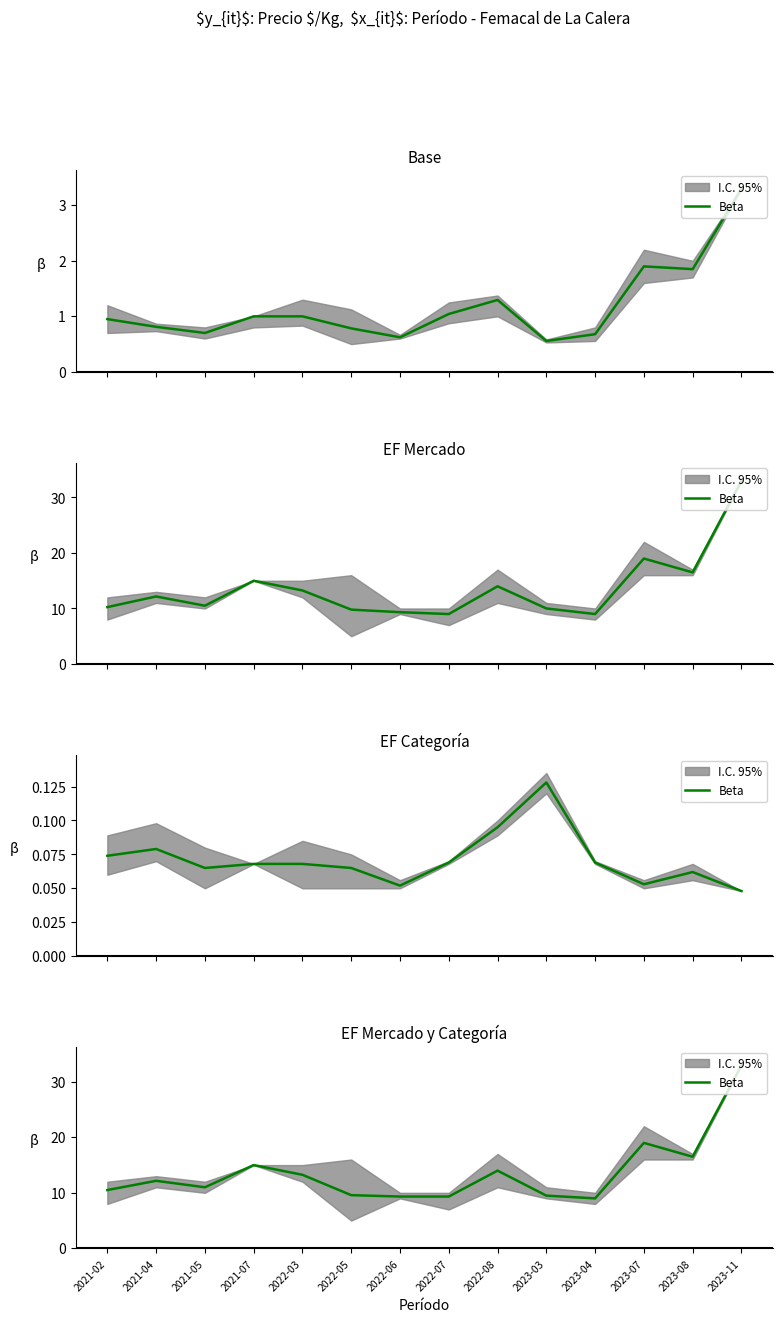

At which label is the value closest to 21?

2023-07